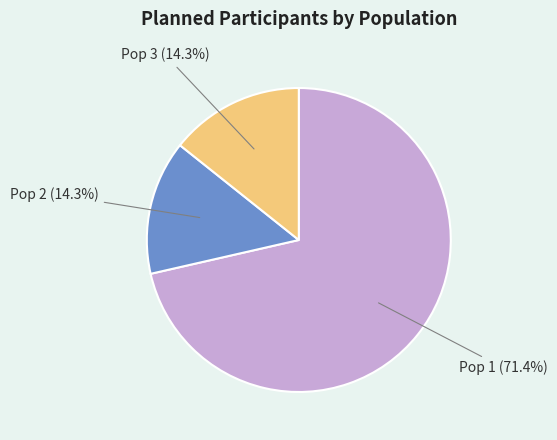

Which slice is the largest?

Pop 1